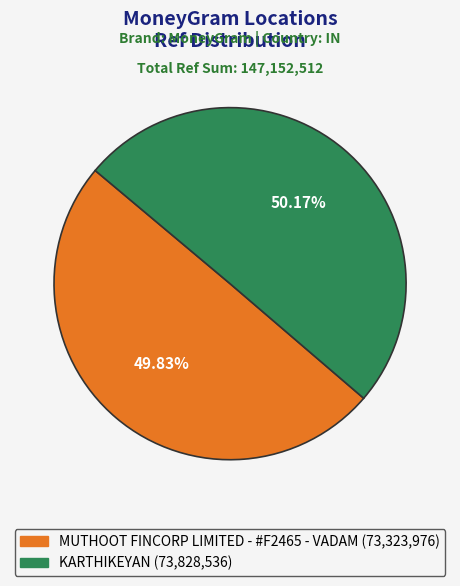

What is the ratio of the value at MUTHOOT FINCORP LIMITED - #F2465 - VADAM to the value at KARTHIKEYAN?

1.0